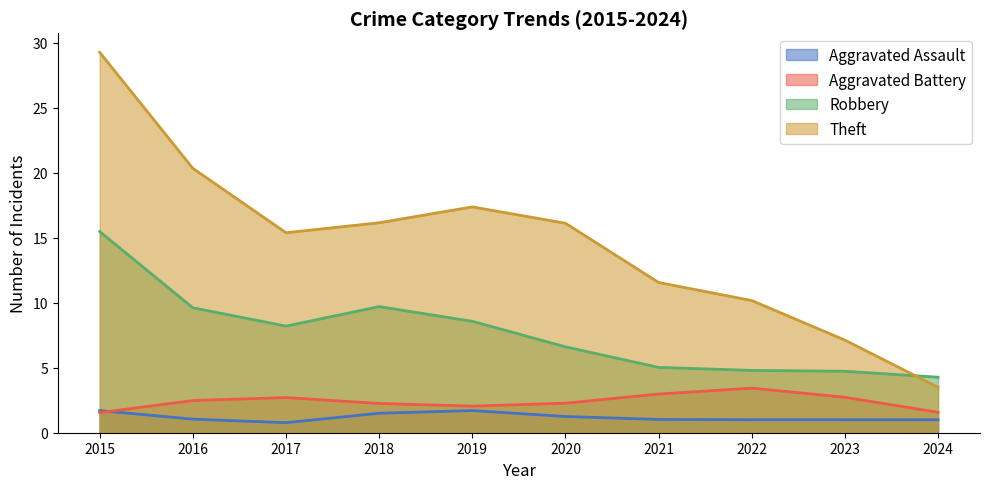

Which series has the widest spread of values?

Theft